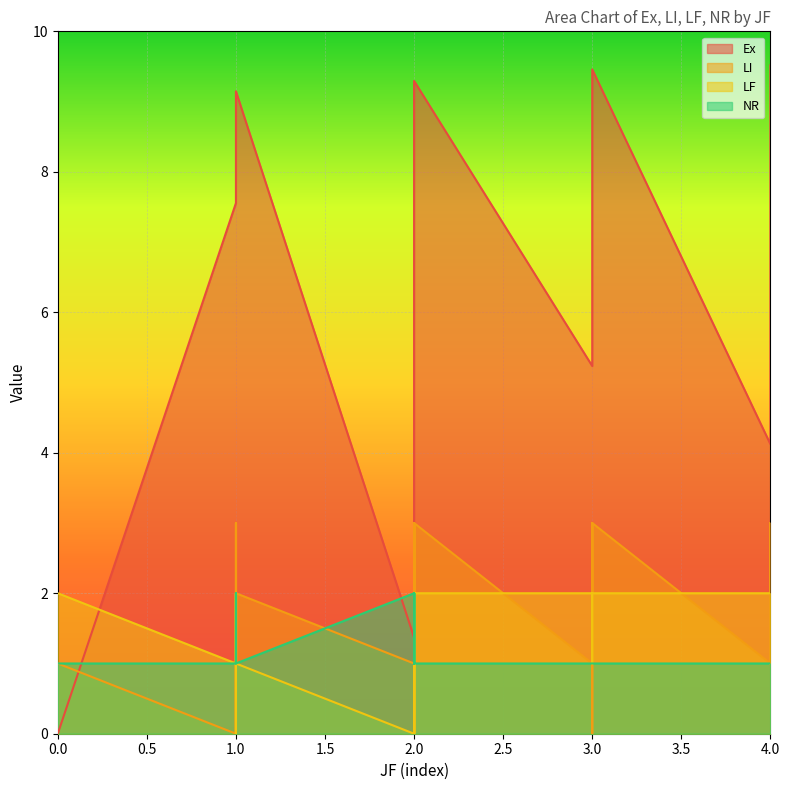

Which series has the largest range (max minus min)?

Ex